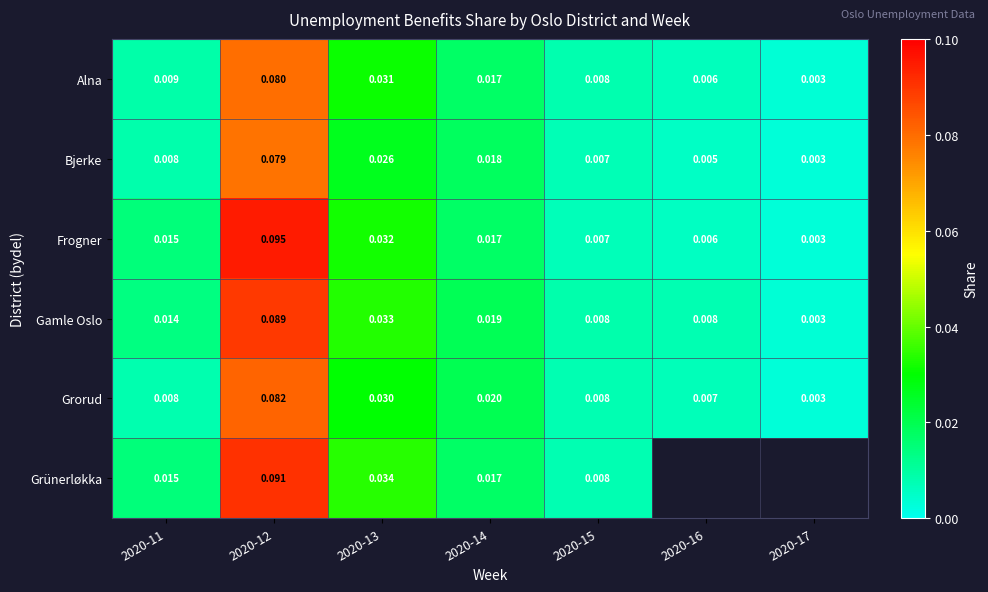

Is the value of Gamle Oslo at 2020-17 greater than the value of Grorud at 2020-14?

No